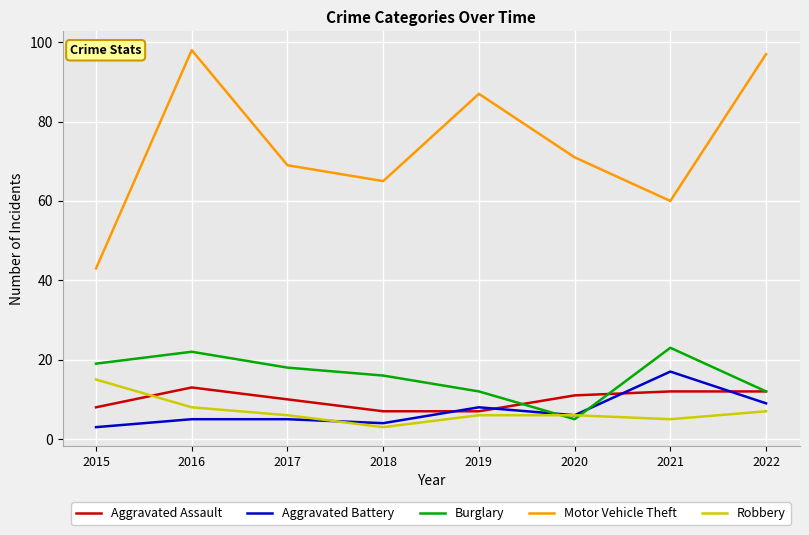

Is it true that Burglary equals 12 at 2019?

True